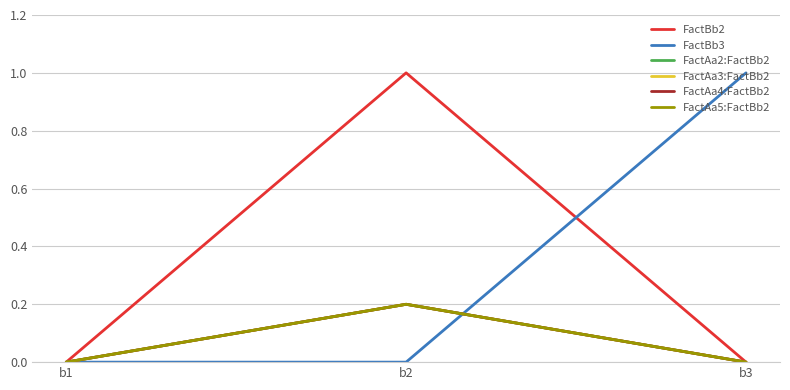

Is this an area chart (filled region under the line)?

No